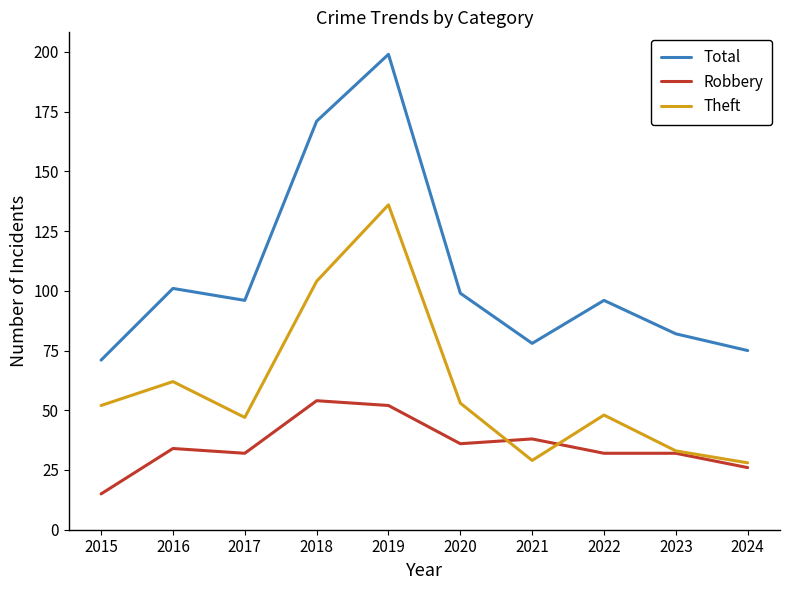

At which category does the chart reach its peak across all series?

2019